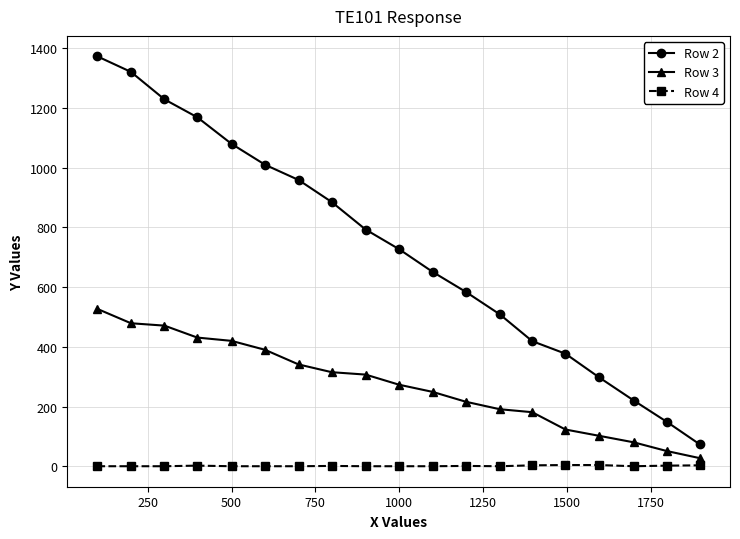

What are all the series names shown in the legend?

Row 2, Row 3, Row 4